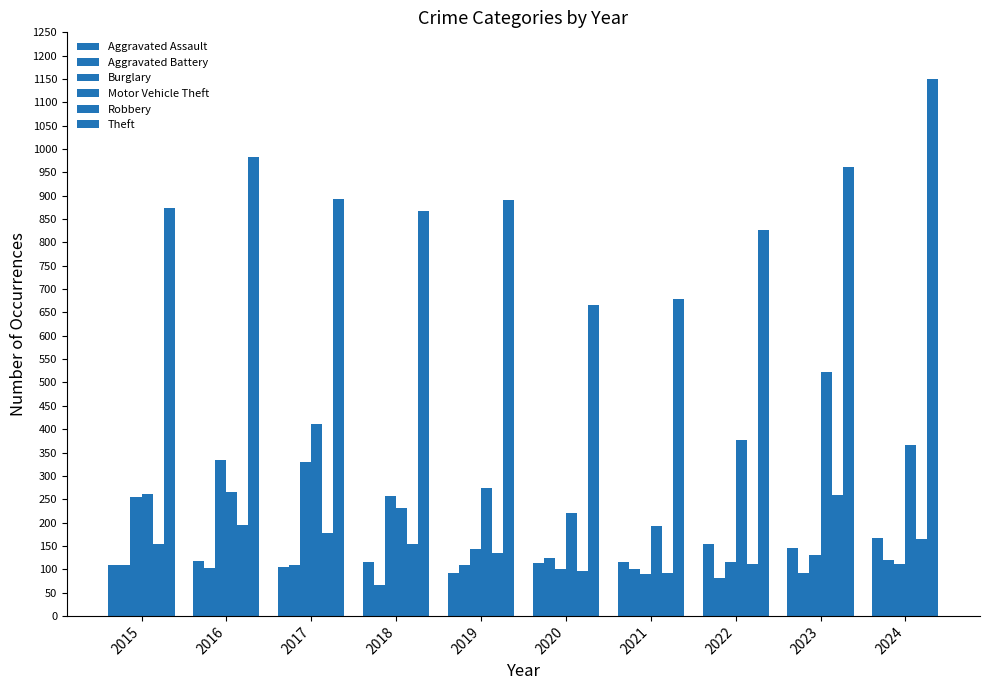

Which label corresponds to the smallest value in the chart?

2018